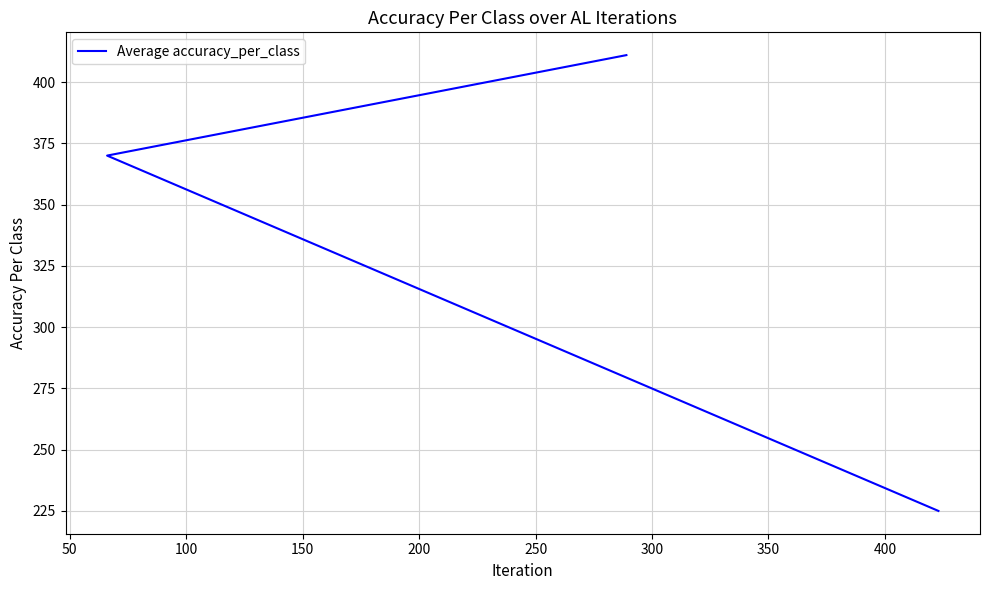

What is the value of the 2nd point from the left?

370